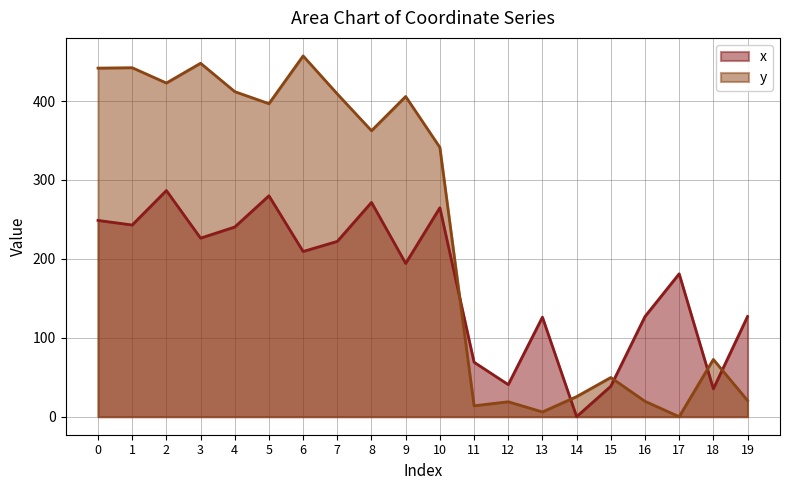

What is the value of the x point at the 13th from the left?

40.7